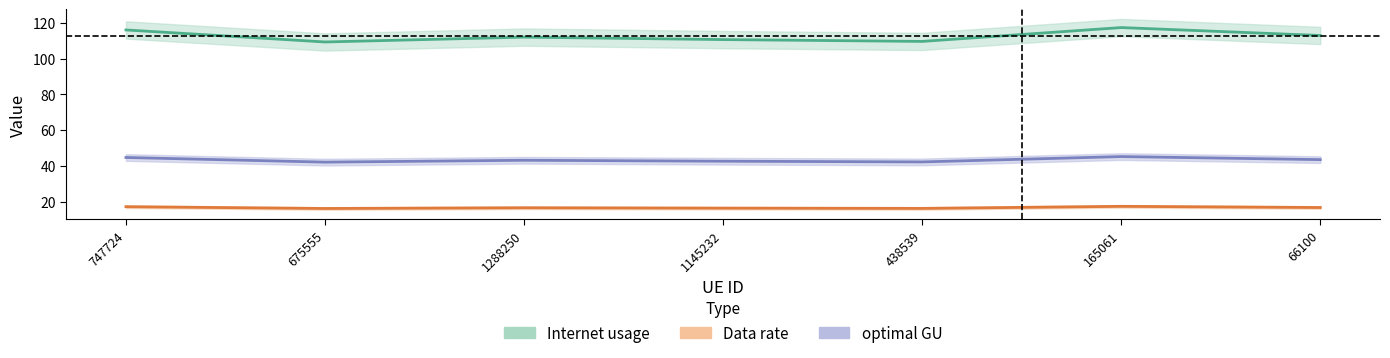

True or false: Internet usage has more than 1 interior local peaks.

True